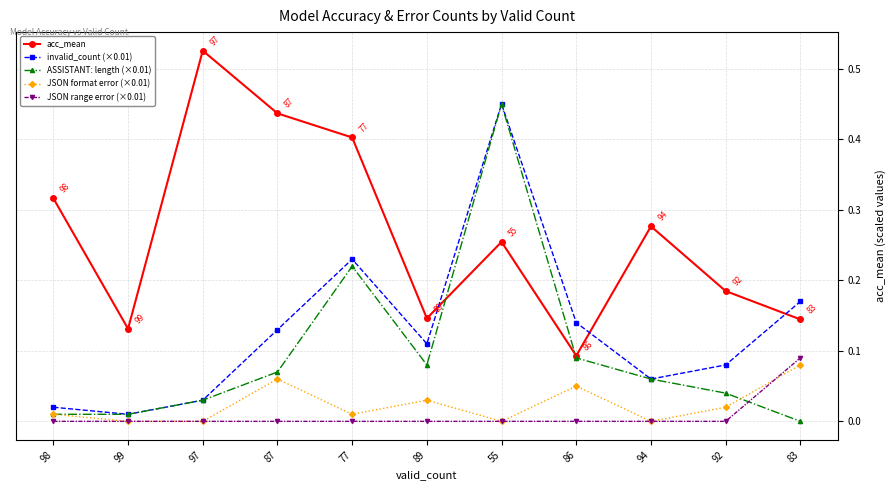

Which category has the highest value across all series?

97